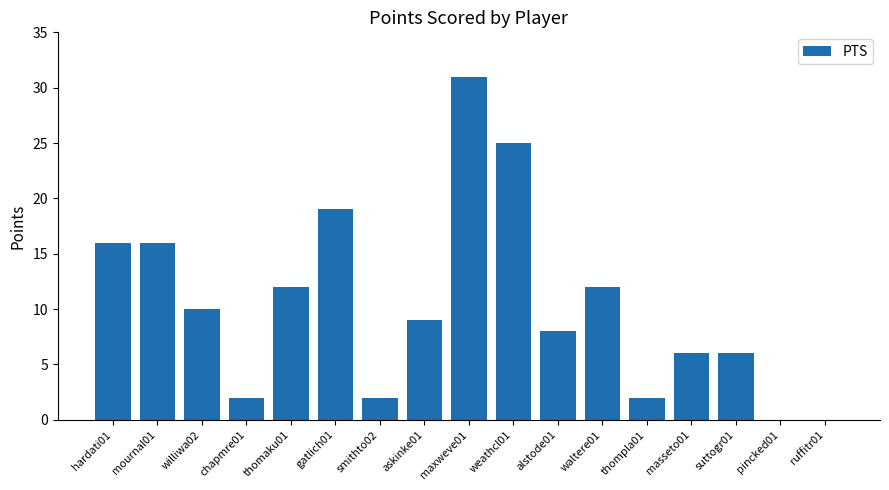

Reading left to right, extract all data points from this chart.

hardati01=16	mournal01=16	williwa02=10	chapmre01=2	thomaku01=12	gatlich01=19	smithto02=2	askinke01=9	maxweve01=31	weathcl01=25	alstode01=8	waltere01=12	thompla01=2	masseto01=6	suttogr01=6	pincked01=0	ruffitr01=0